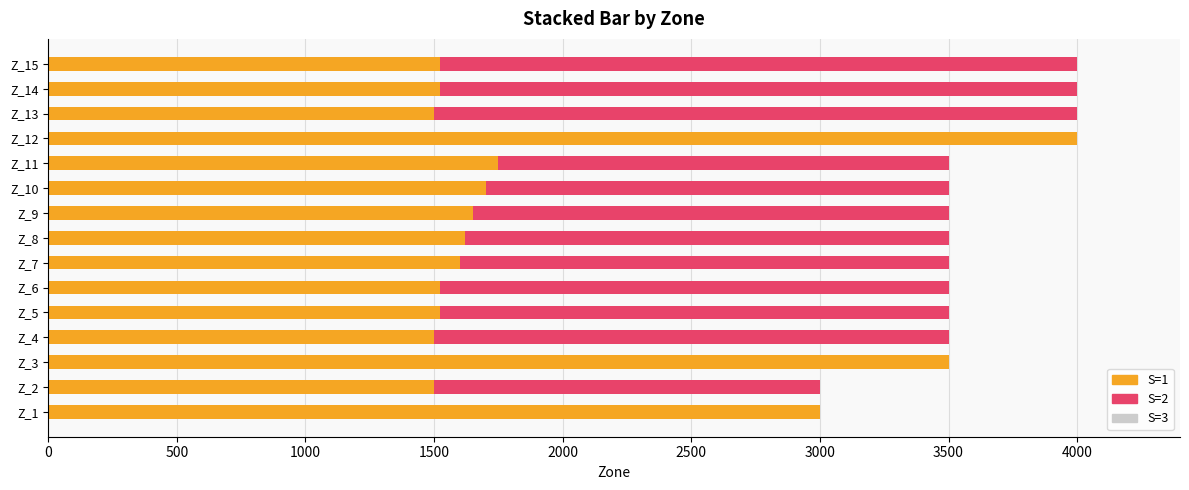

The value of S=1 at Z_4 is 1500. True or false?

True